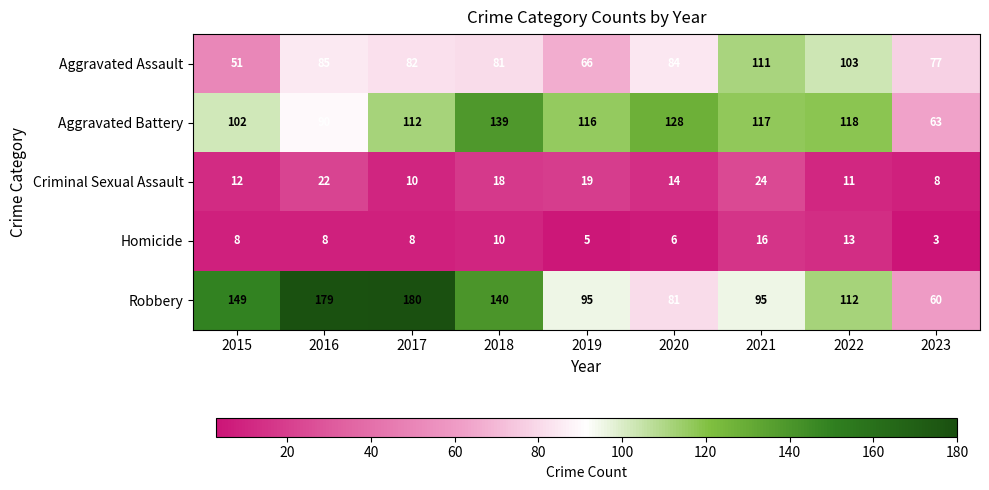

What is the difference between the second highest and minimum values in the Aggravated Assault series?

52